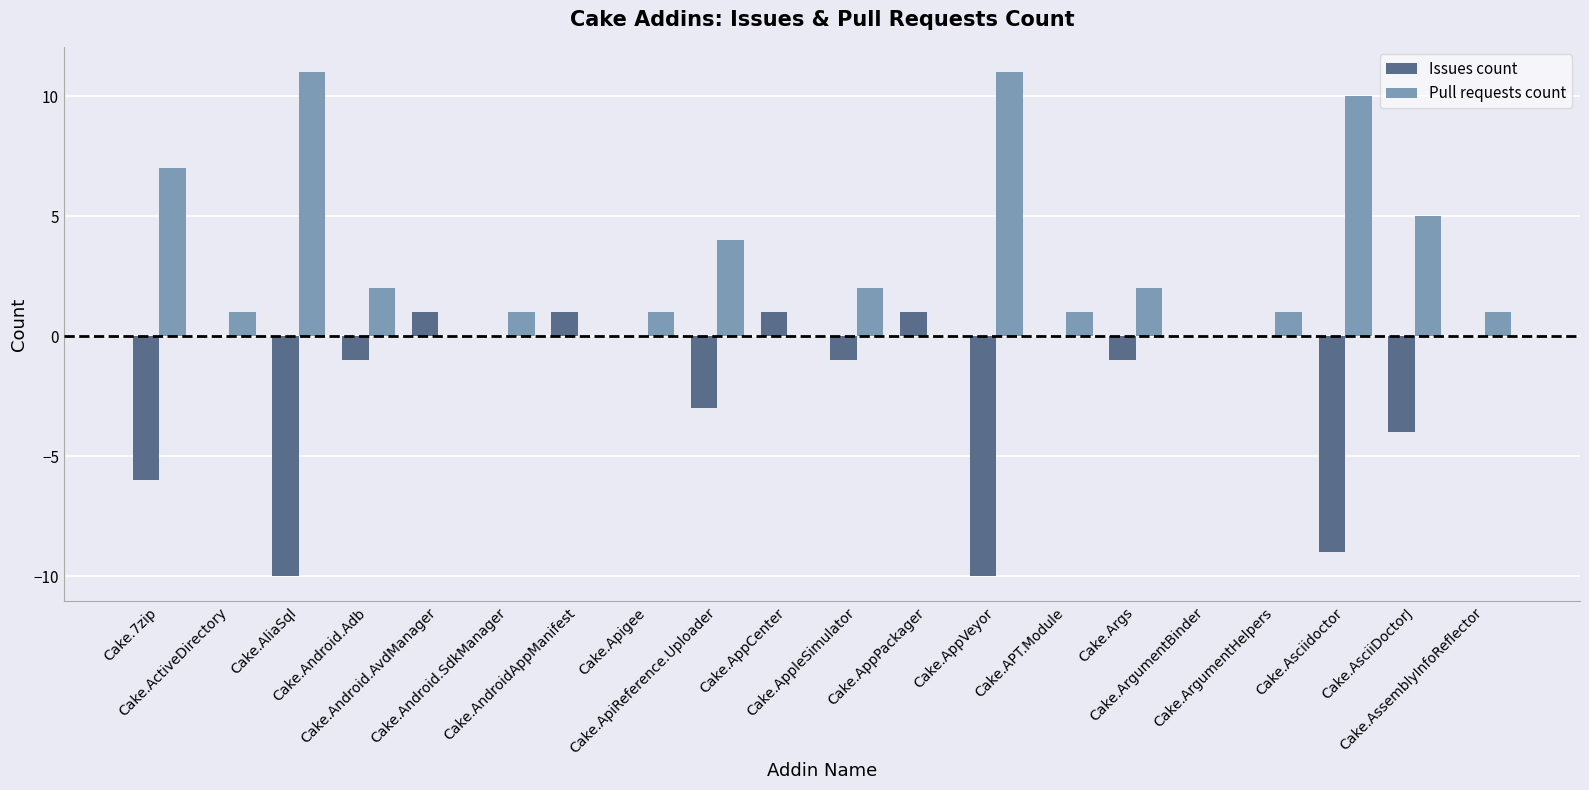

Count the number of data series in this chart.

2